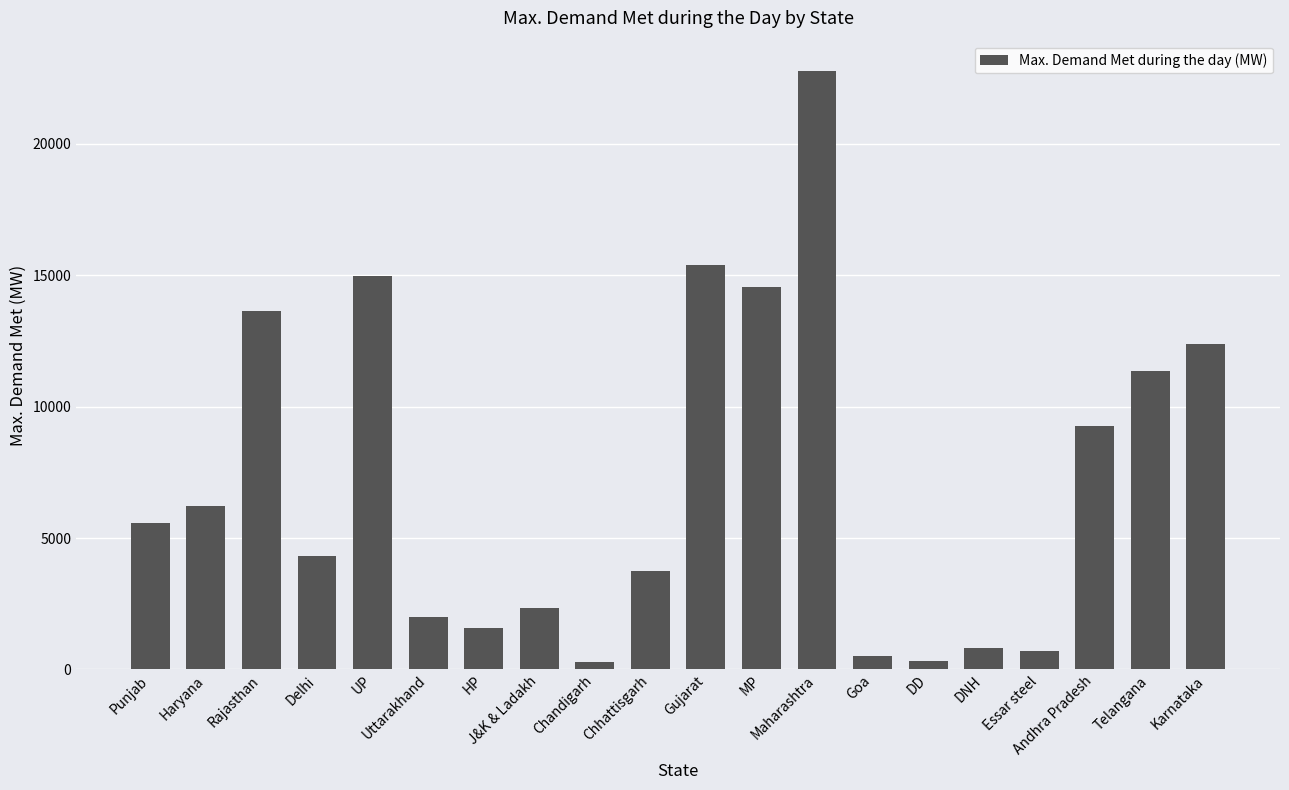

What is the difference between the maximum and minimum values?

22518